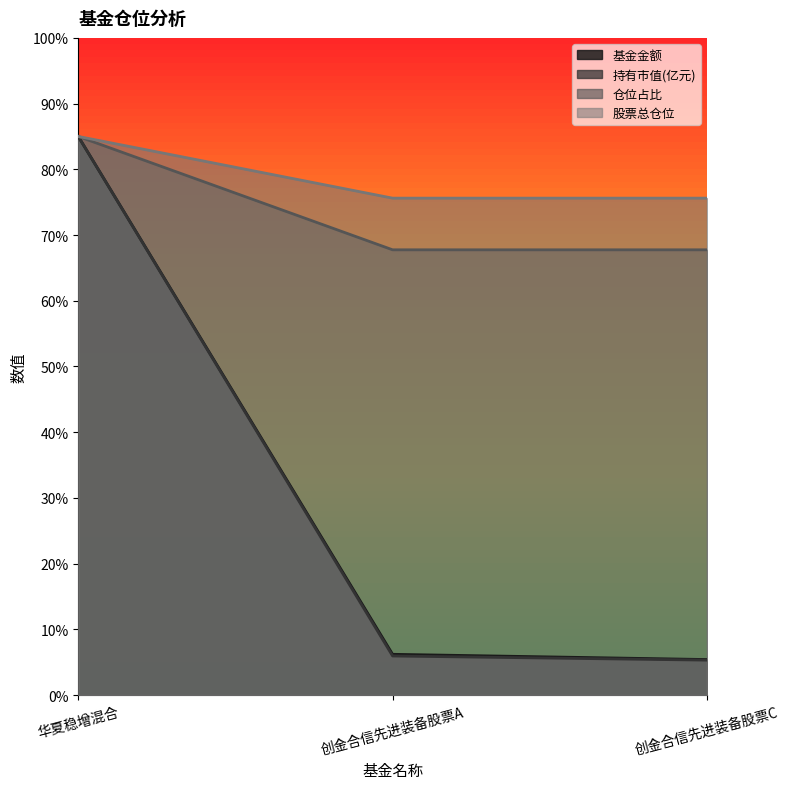

What is the sum of the 股票总仓位 values at 创金合信先进装备股票A and 创金合信先进装备股票C?

151.2